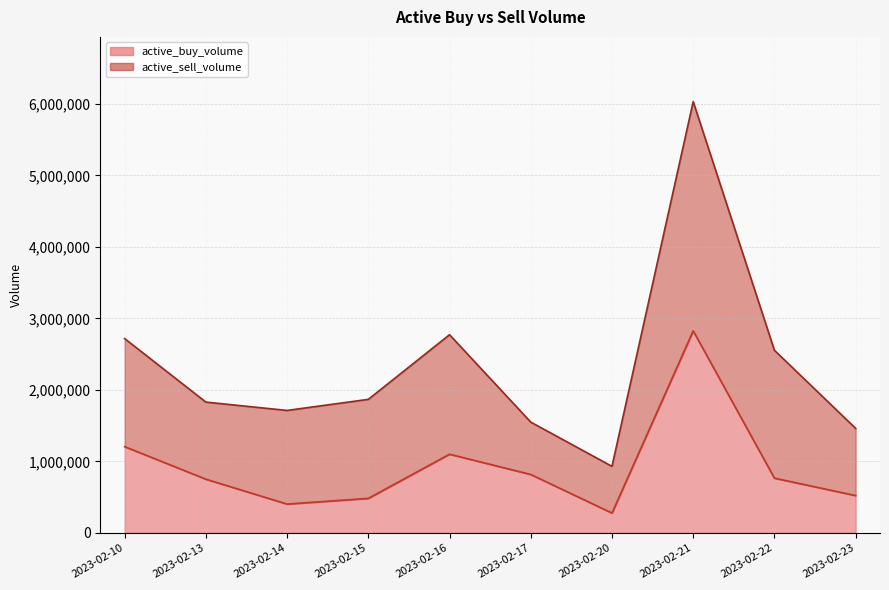

What is the average value?

915344